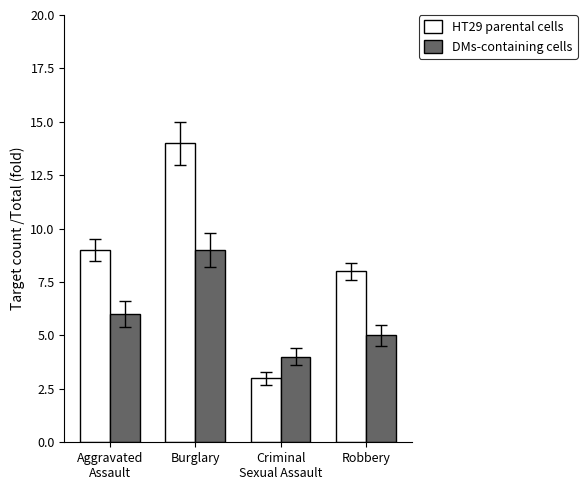

Rank the series by their average value, from lowest to highest.

DMs-containing cells, HT29 parental cells